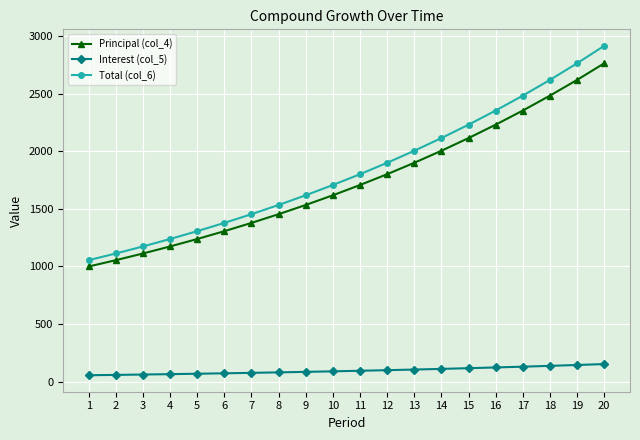

Which series has the widest spread of values?

Total (col_6)